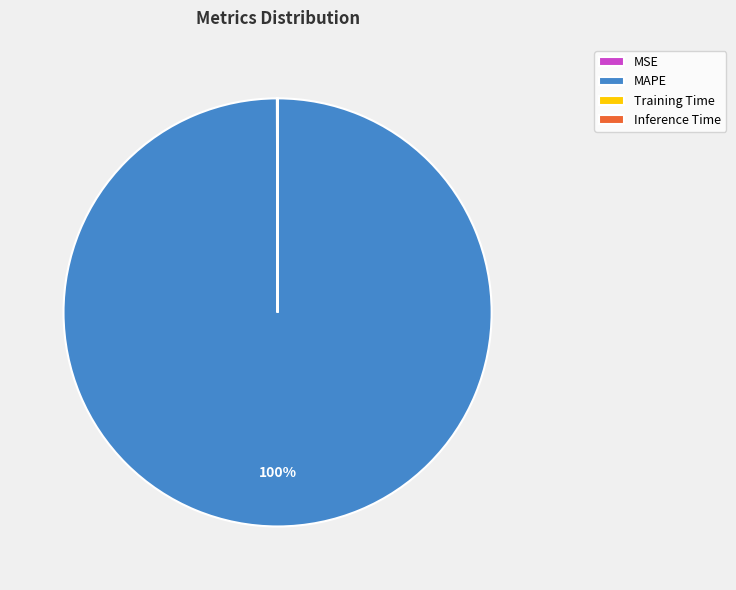

Which category has the biggest portion of the pie?

MAPE